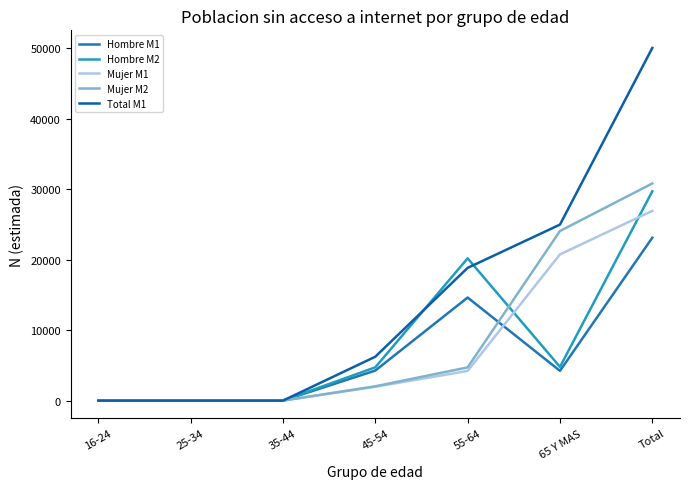

Which series has the largest total across all categories?

Total M1